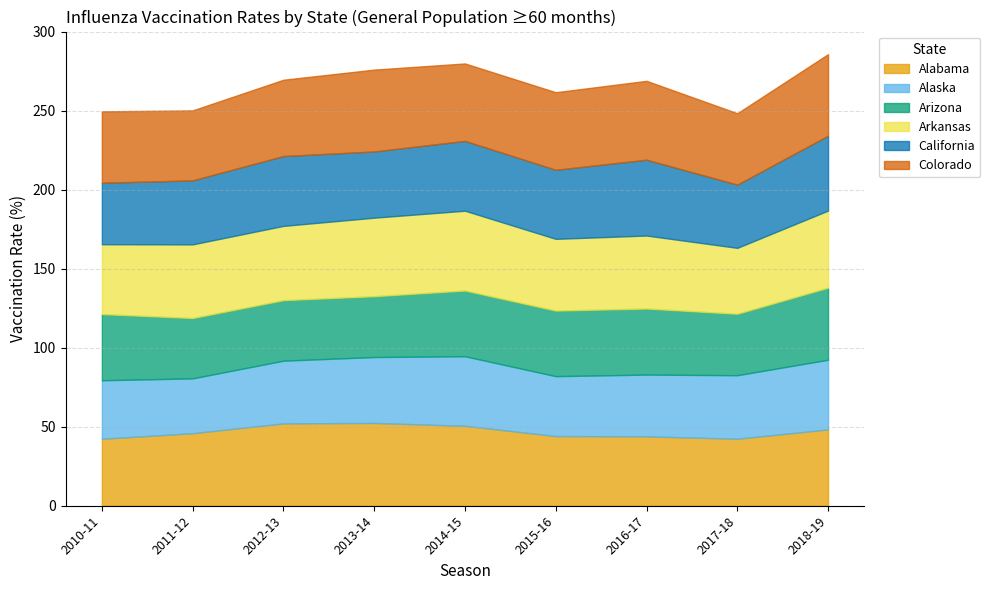

What is the total value across all series at 2010-11?

249.6